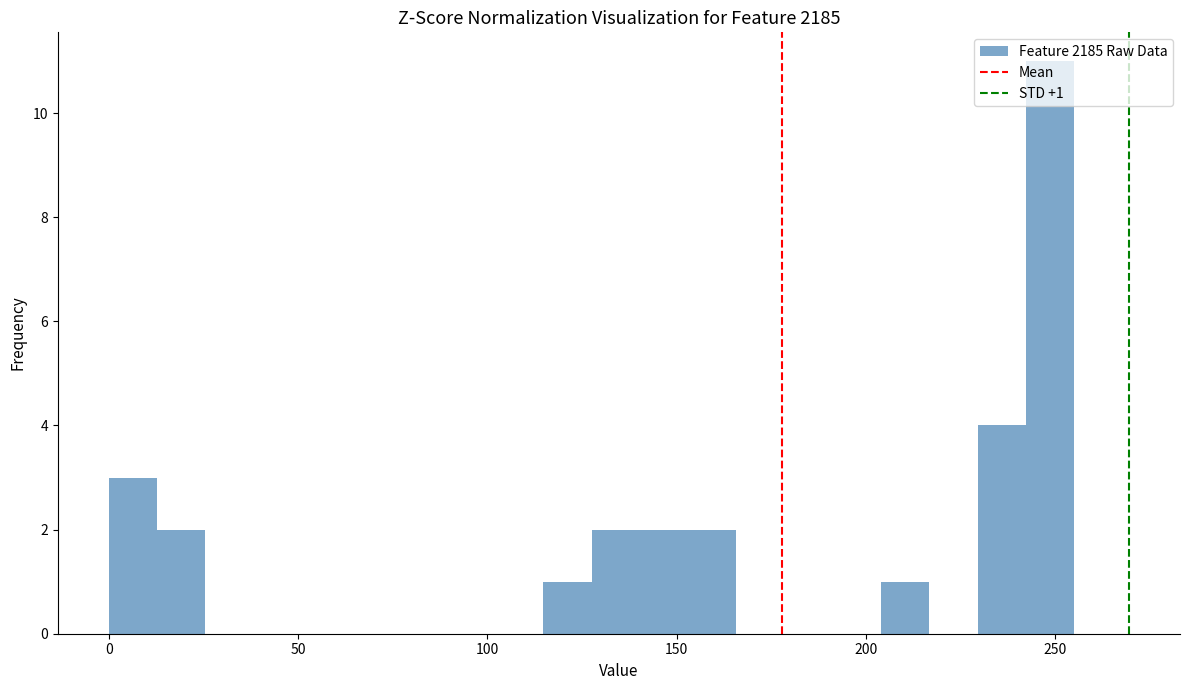

Around what value on the x-axis is the tallest bar? Give the approximate position of its centre, as read against the axis.

250